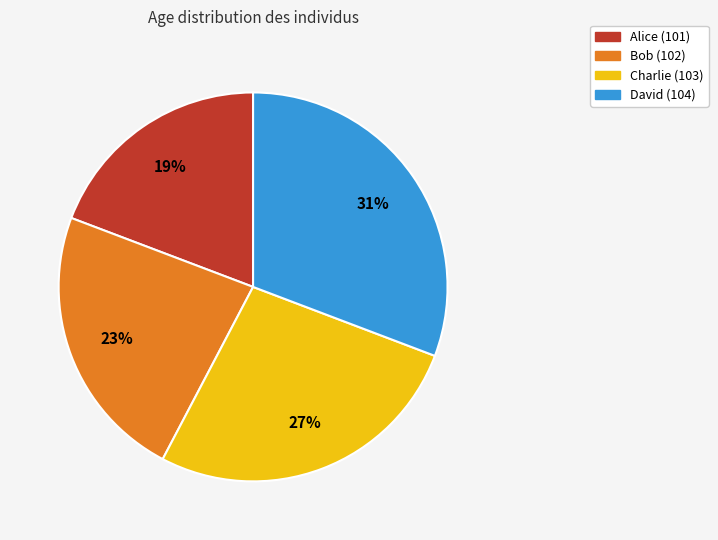

Is Alice (101) the majority of the pie?

No